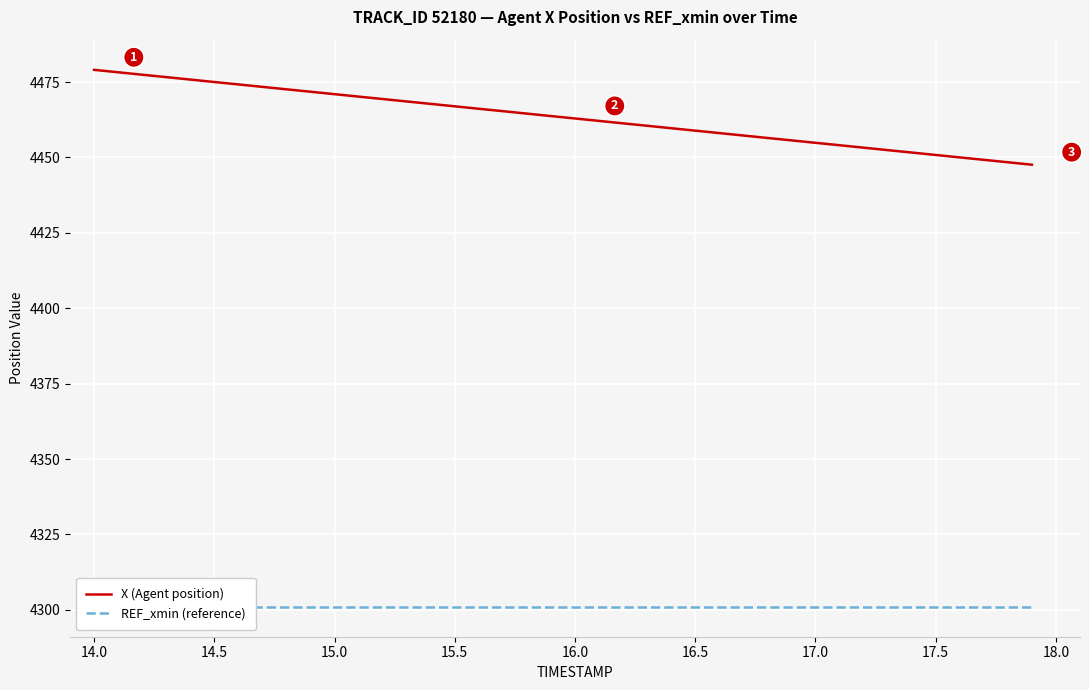

True or false: X (Agent position) has a value of 4458.9 at 16.5.

True